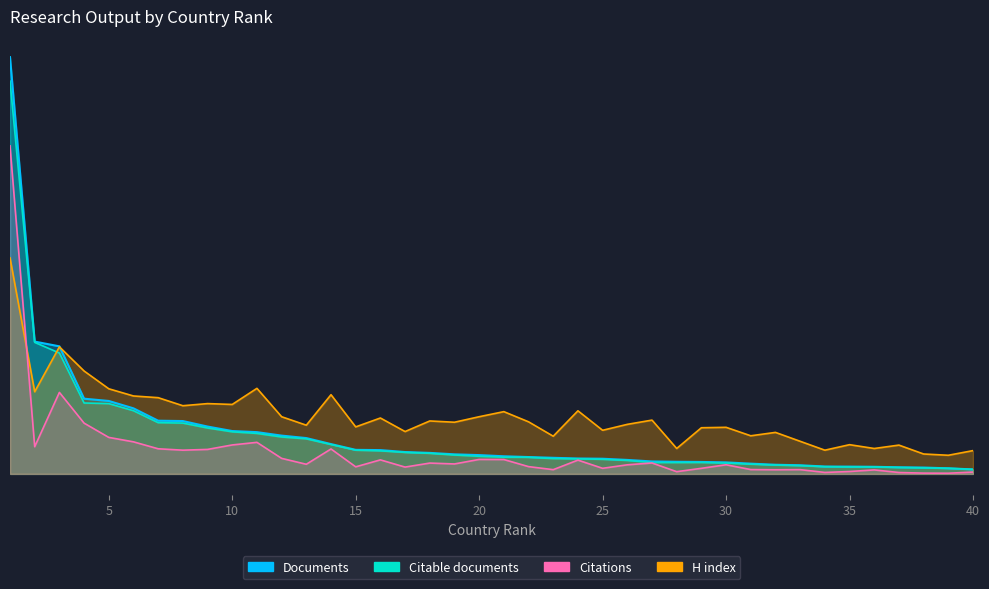

Between 2 and 38, which series saw the biggest shift?

Documents